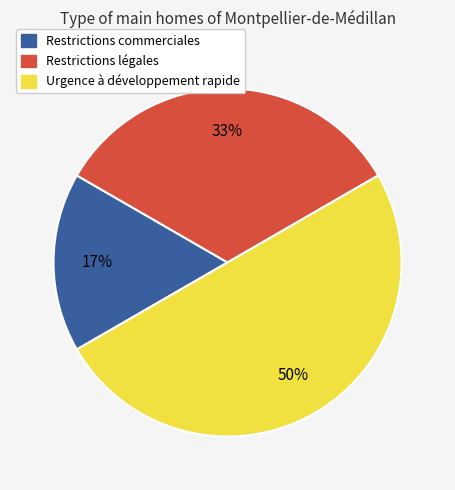

What percentage is the Urgence à développement rapide slice, to the nearest percent?

50%